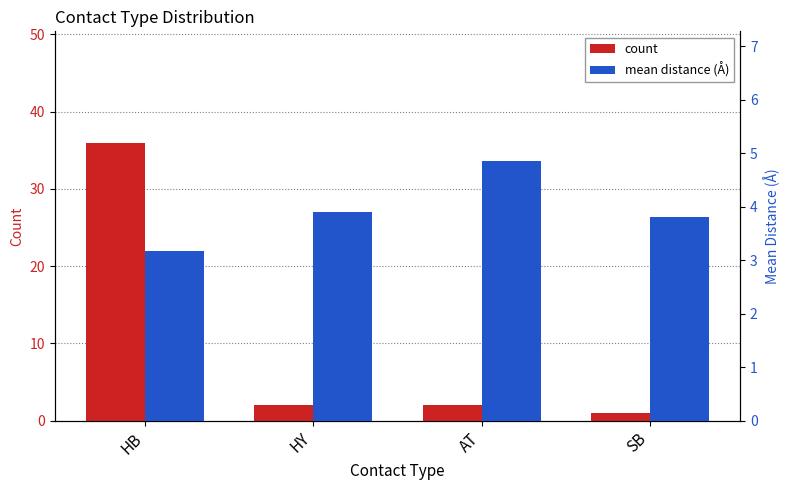

What are all the series names shown in the legend?

count, mean distance (Å)